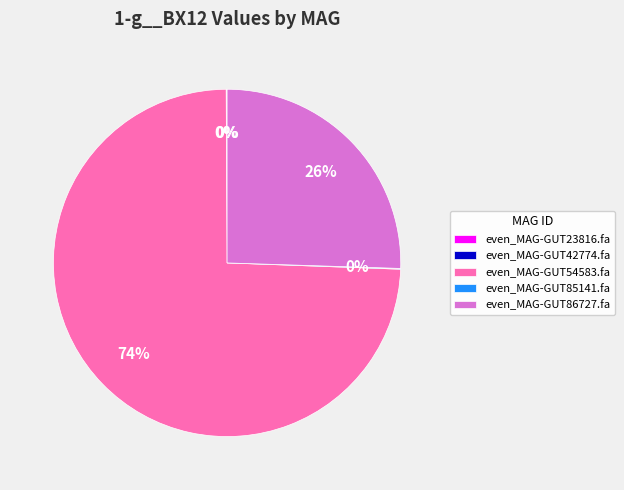

True or false: even_MAG-GUT86727.fa accounts for 26% of the total.

True